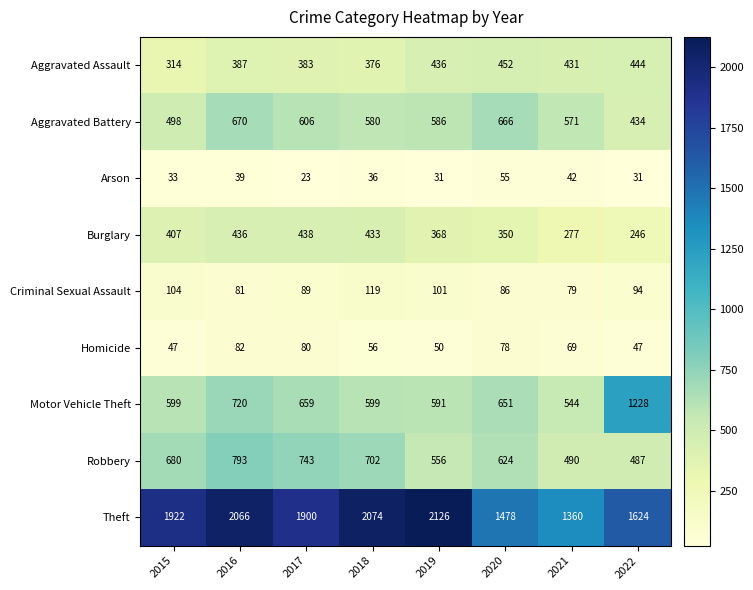

True or false: Criminal Sexual Assault has a value of 45 at 2021.

False